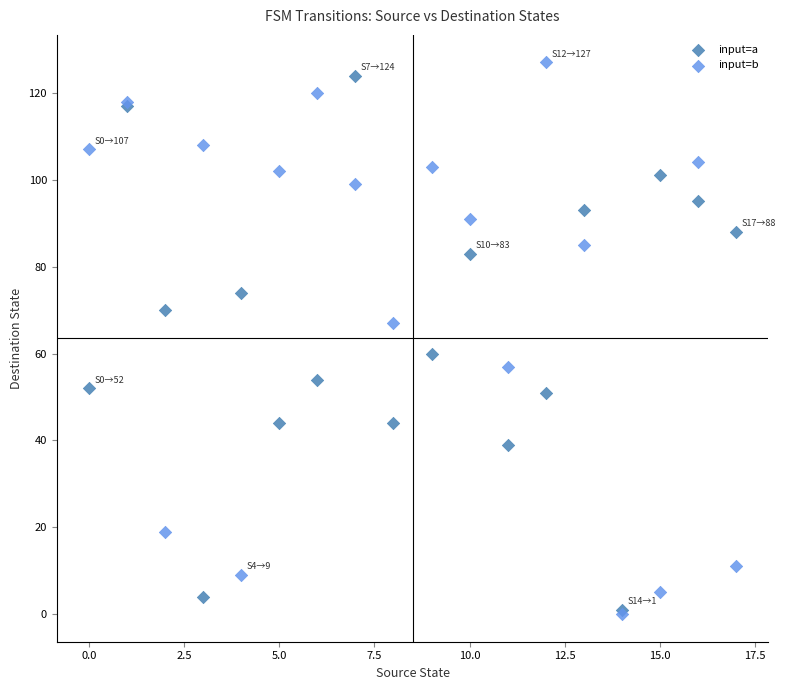

In the input=a series, what Y value is closest to 62?

60